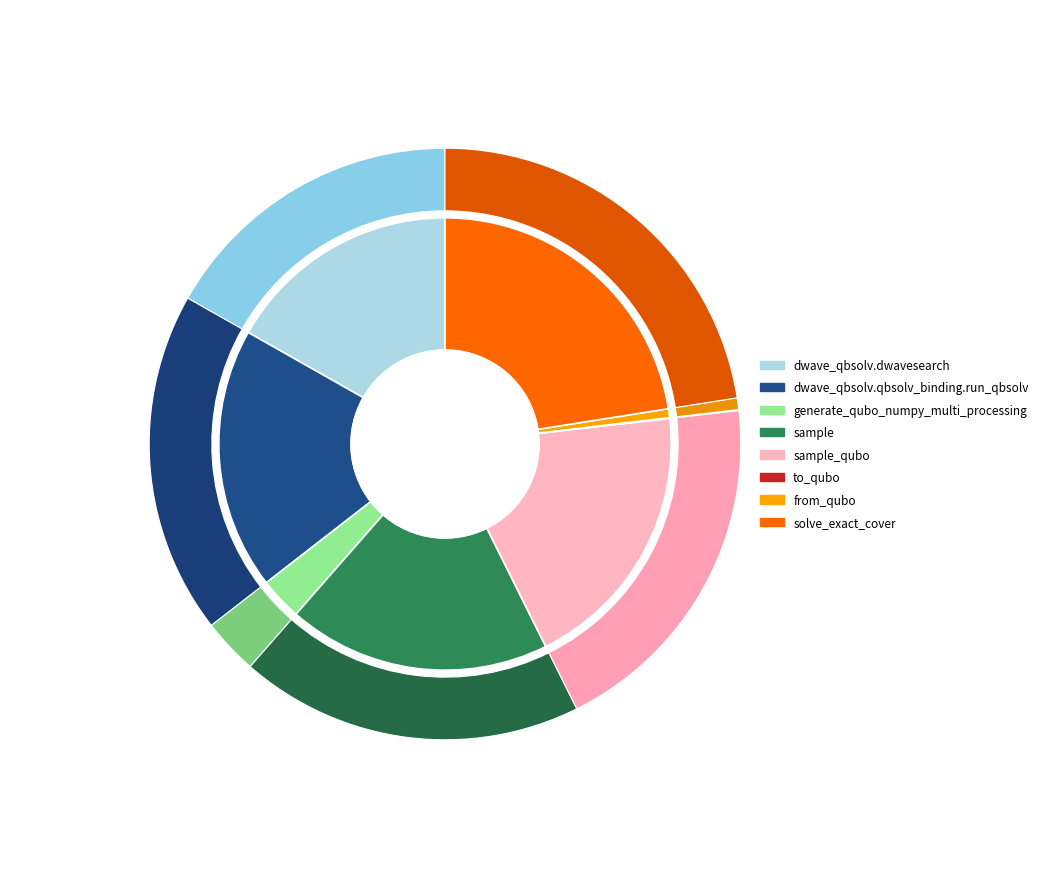

Rank the categories by value from lowest to highest.

to_qubo, from_qubo, generate_qubo_numpy_multi_processing, dwave_qbsolv.dwavesearch, dwave_qbsolv.qbsolv_binding.run_qbsolv, sample, sample_qubo, solve_exact_cover